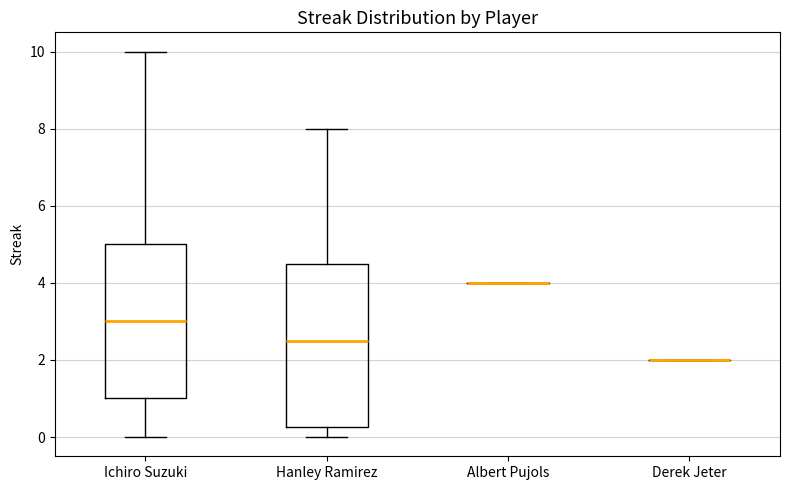

Reading left to right, read every box against the y-axis: the position of its median line, the range the box covers, and the ends of its whiskers. The values are not printed on the chart, so give them approximately, as read against the axis.

Ichiro Suzuki: median 3.0, box 1.0 to 5.0, whiskers 0.0 to 10.0
Hanley Ramirez: median 2.6, box 0.2 to 4.6, whiskers 0.0 to 8.0
Albert Pujols: box collapsed to a line at 4.0, whiskers 4.0 to 4.0
Derek Jeter: box collapsed to a line at 2.0, whiskers 2.0 to 2.0